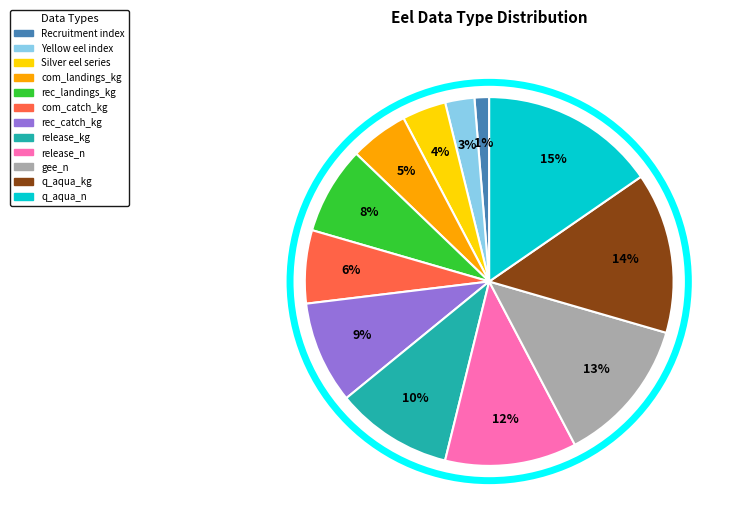

Does Silver eel series account for over 50% of the chart?

No